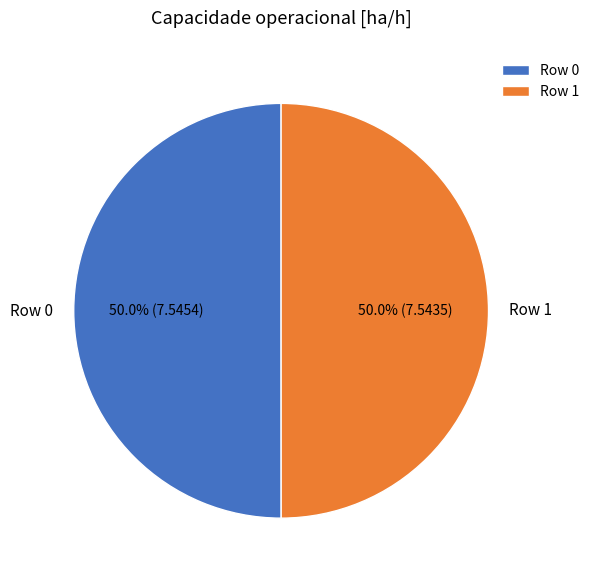

What percentage is the Row 1 slice, to the nearest percent?

50%